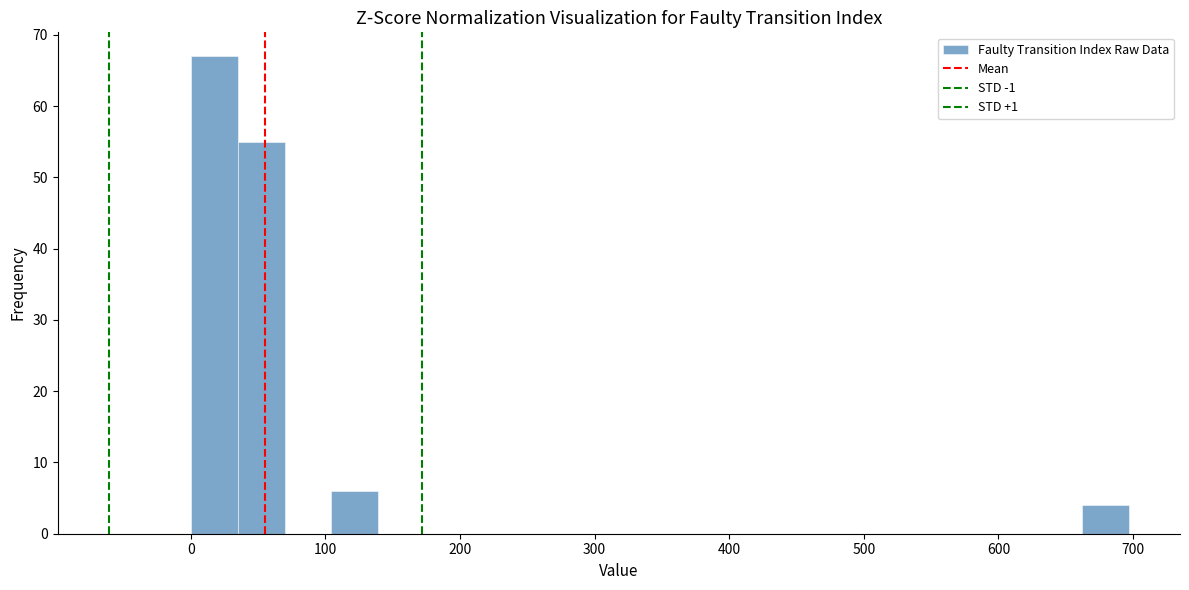

Read against the x-axis, roughly where is the centre of the tallest bar?

20